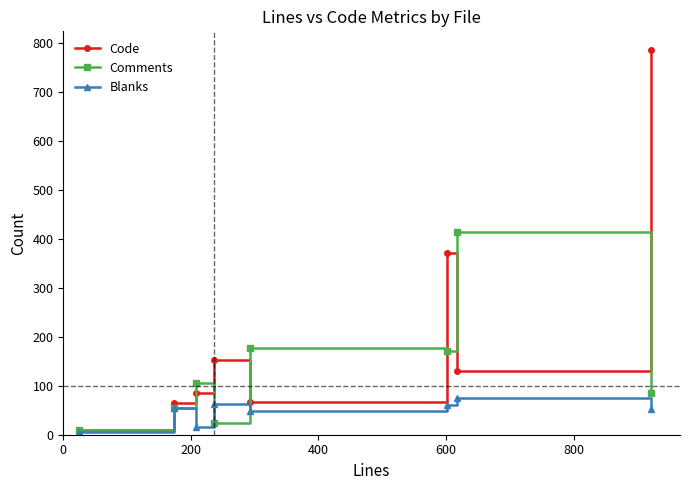

Which series has the widest spread of values?

Code